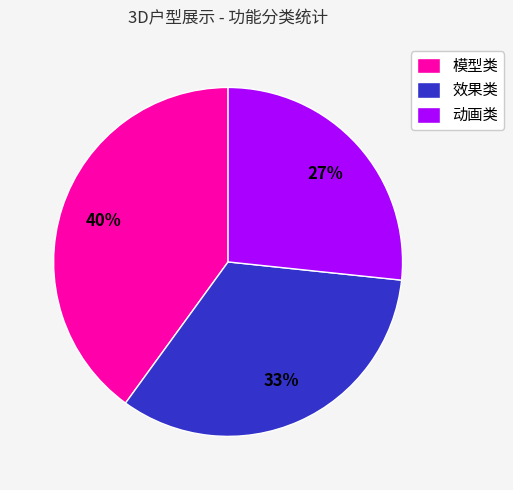

Do 模型类 and 效果类 together represent more than half of the pie?

Yes